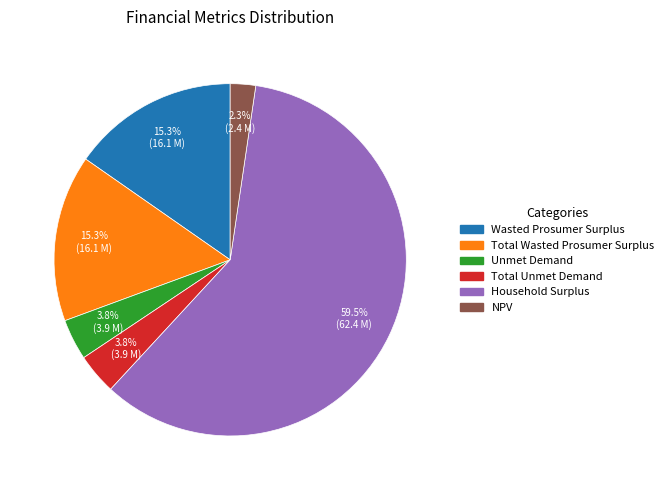

How many slices are in this pie chart?

6